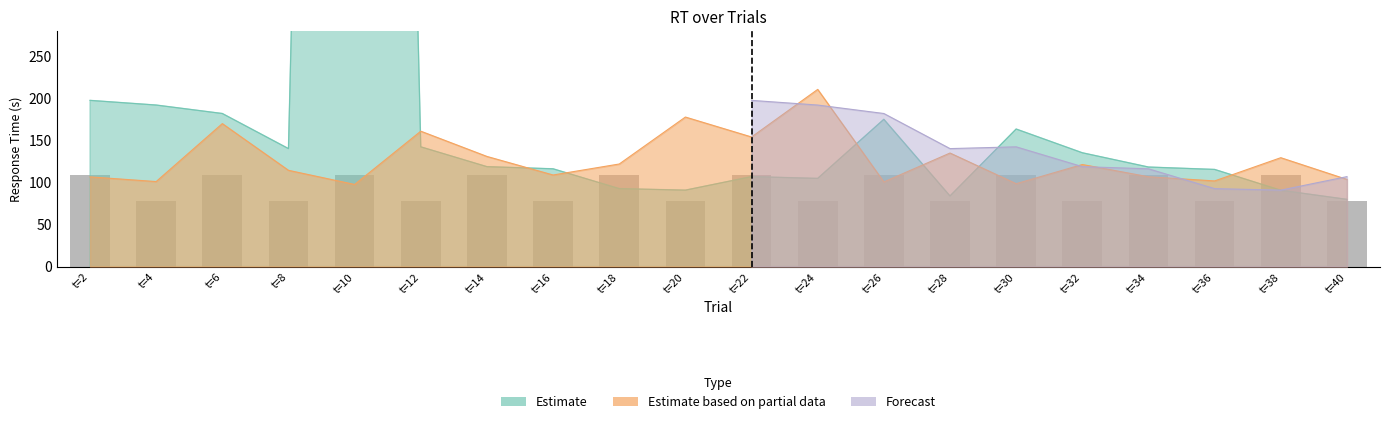

Are the bars grouped side by side (vs. stacked)?

Yes